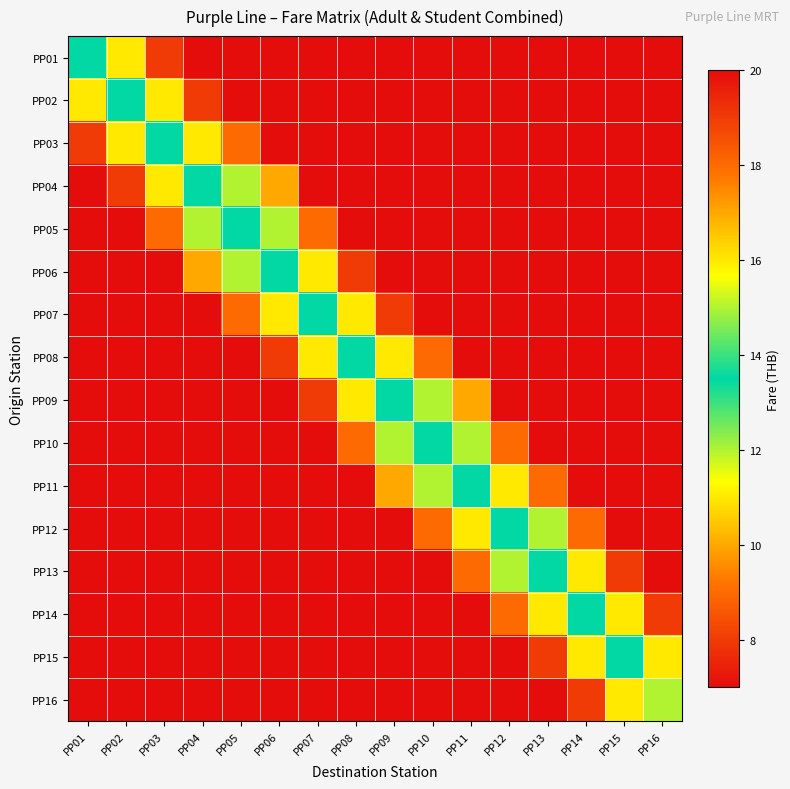

Which series has the largest range (max minus min)?

PP01